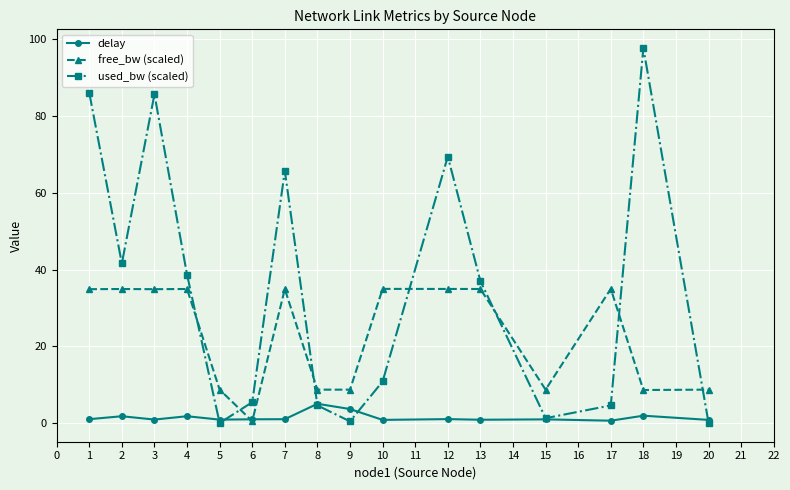

Which series has the largest range (max minus min)?

used_bw (scaled)